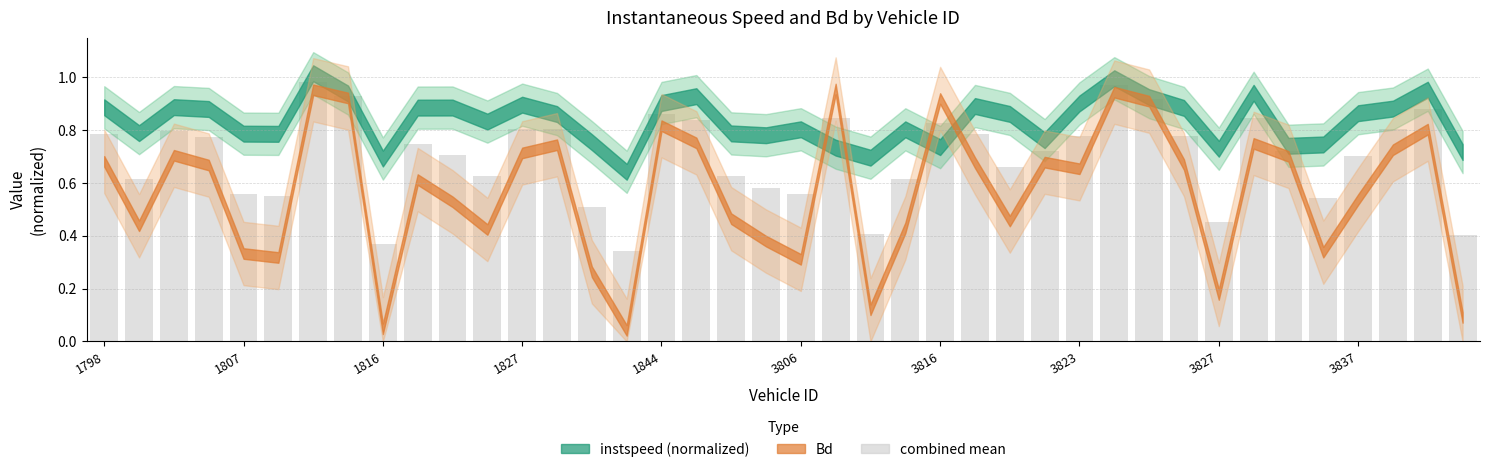

What is the sum of all values?

28.0